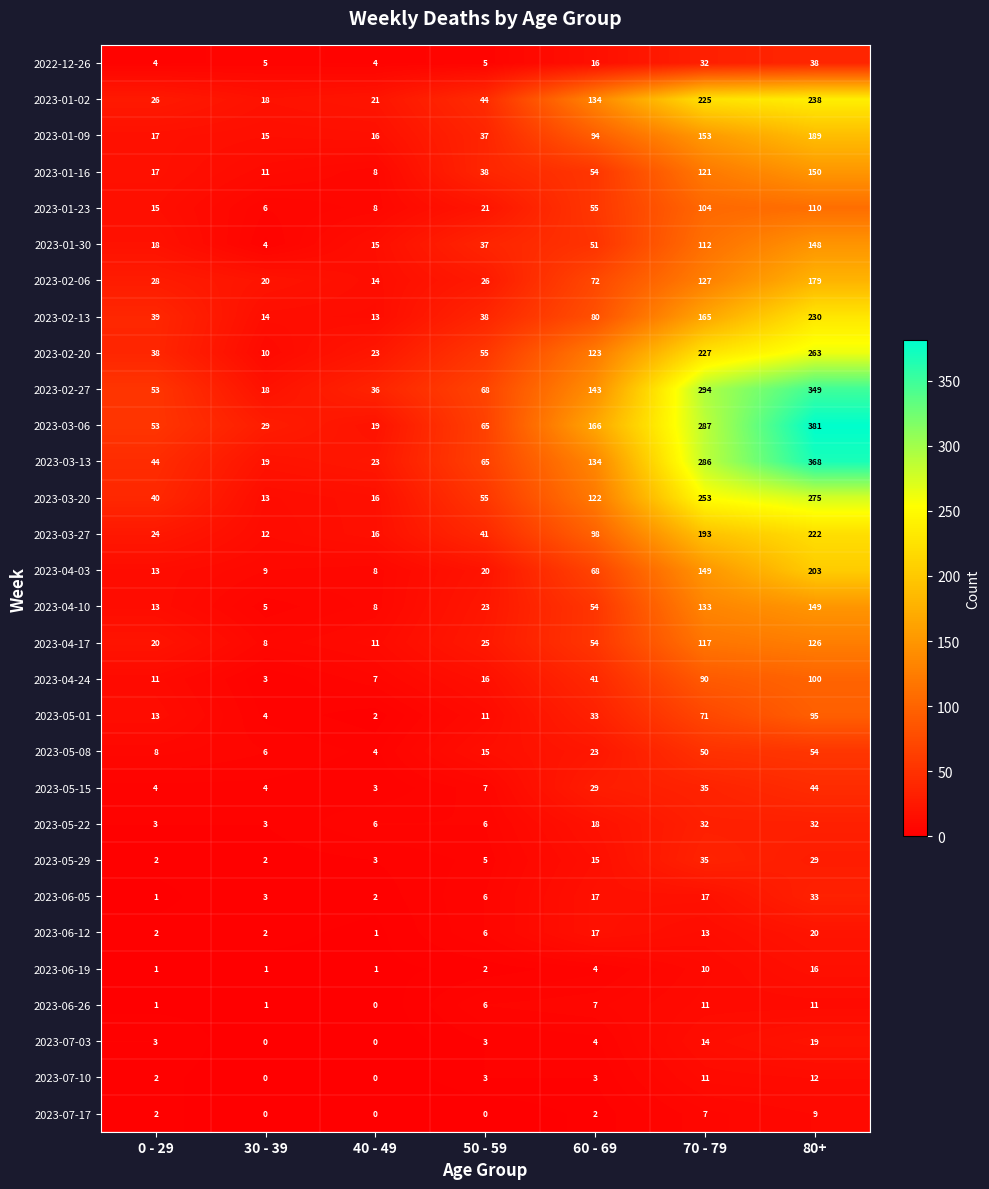

What is the greatest value displayed?

381